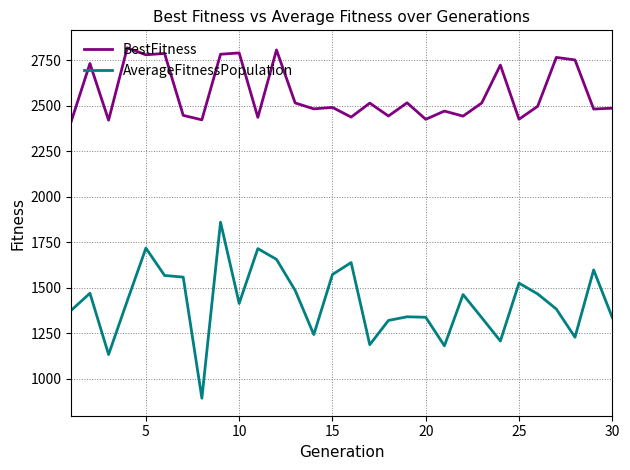

What are all the series names shown in the legend?

BestFitness, AverageFitnessPopulation